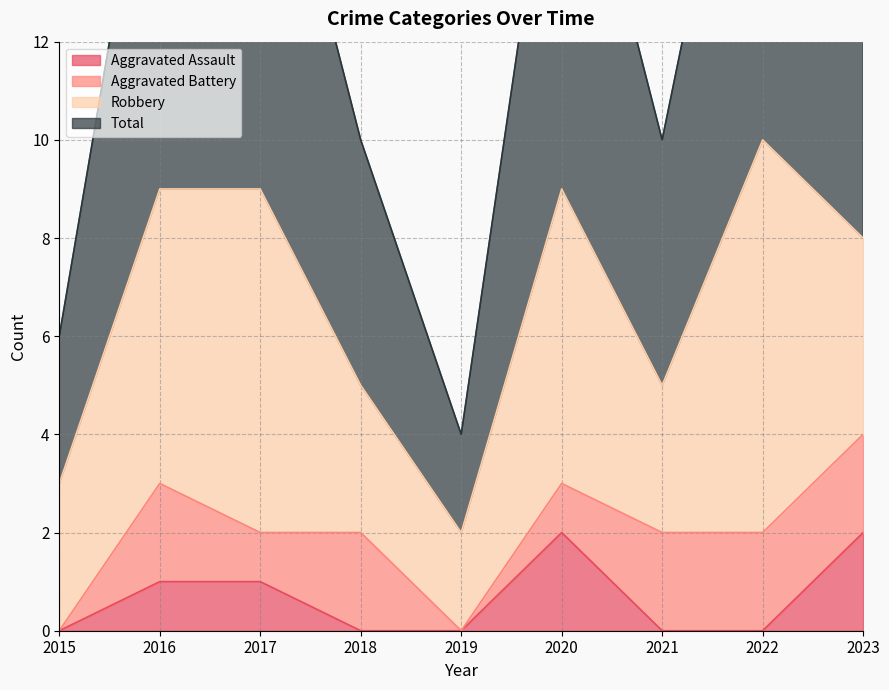

Which series has the largest total across all categories?

Total